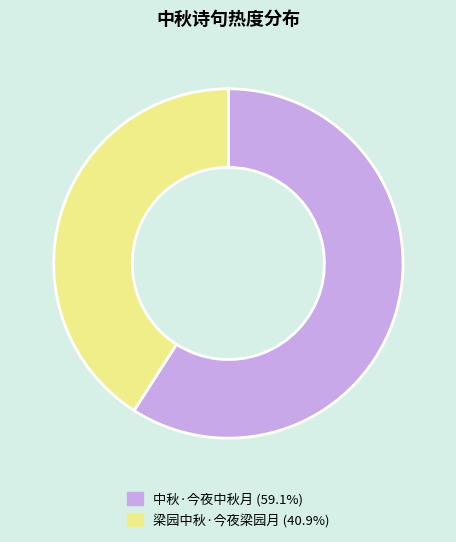

Which has a higher value, 梁园中秋·今夜梁园月 or 中秋·今夜中秋月?

中秋·今夜中秋月